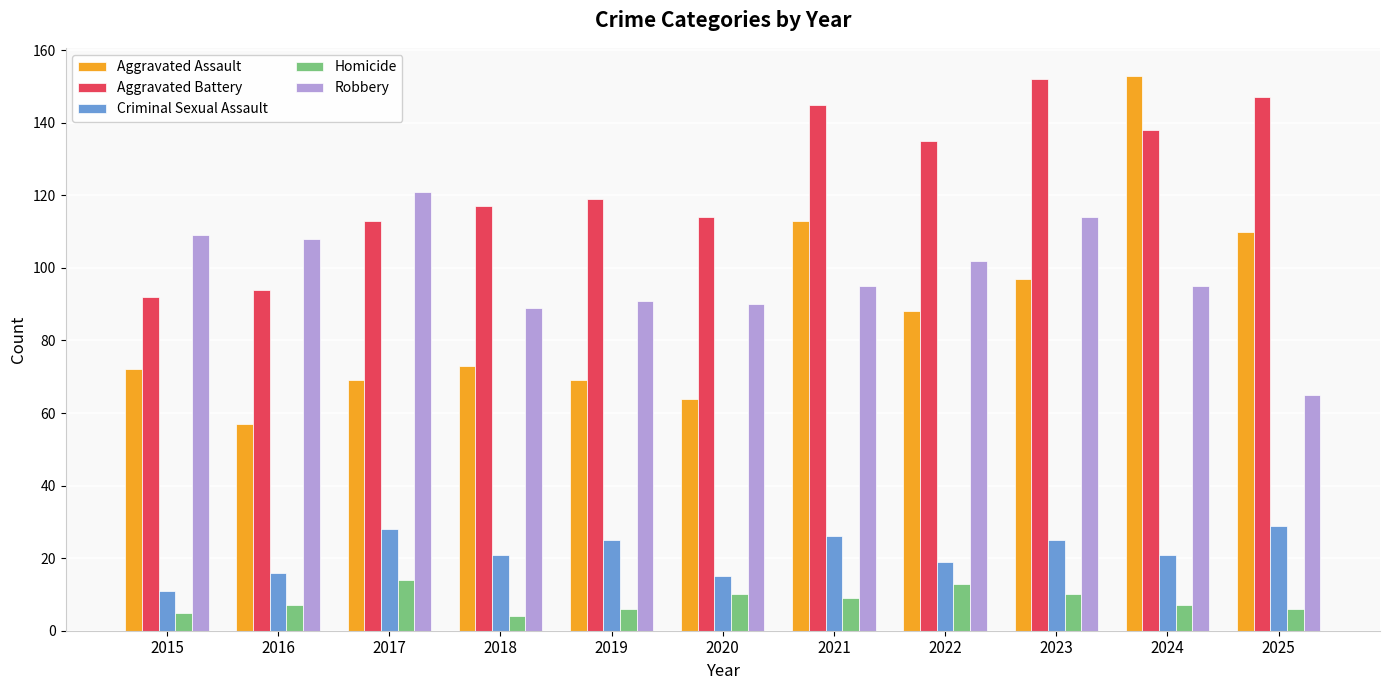

How many categories are shown in the chart?

11